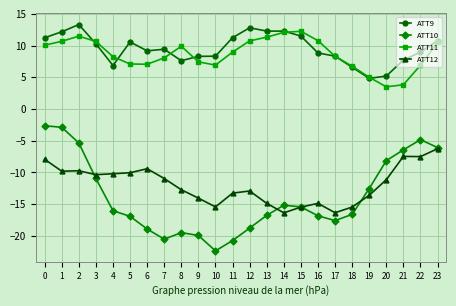

At 9, list the series in order from smallest to largest.

ATT10, ATT12, ATT11, ATT9